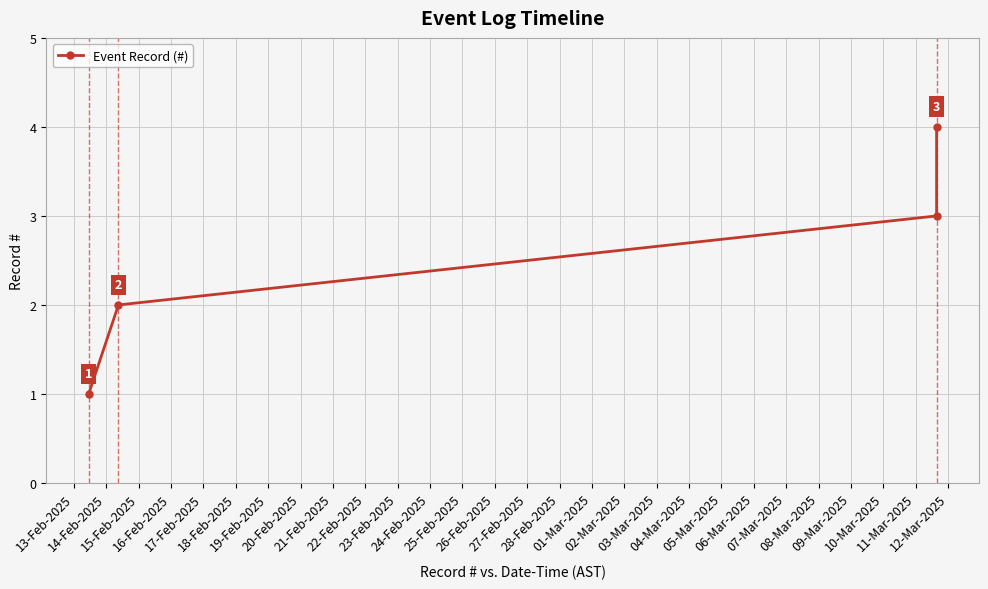

True or false: the data has more than 1 interior local peaks.

False